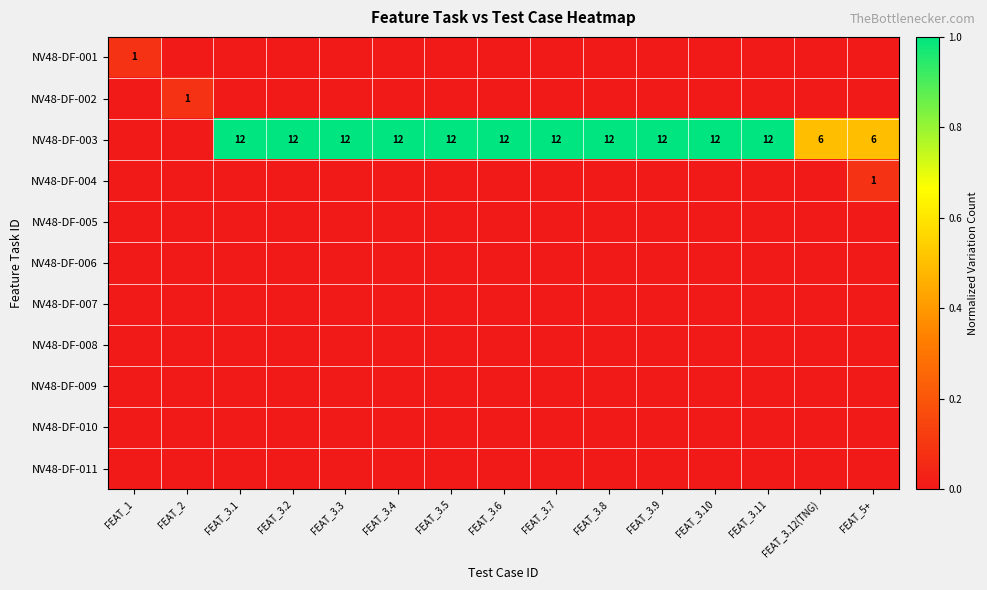

The NV48-DF-003 series shows 8 at FEAT_3.2. True or false?

False